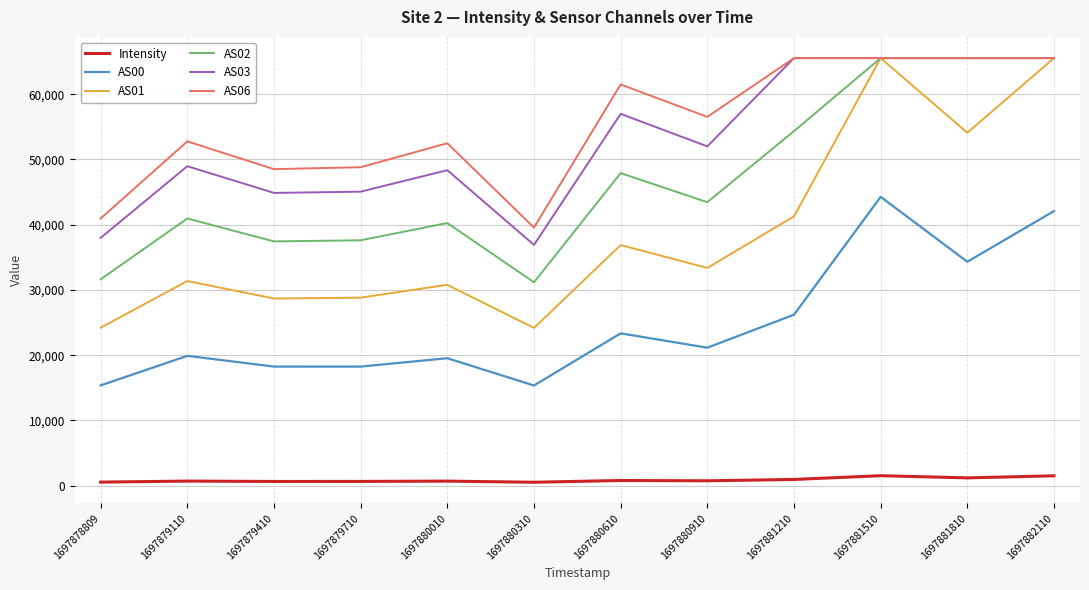

What is the minimum value for AS03?

36904.0